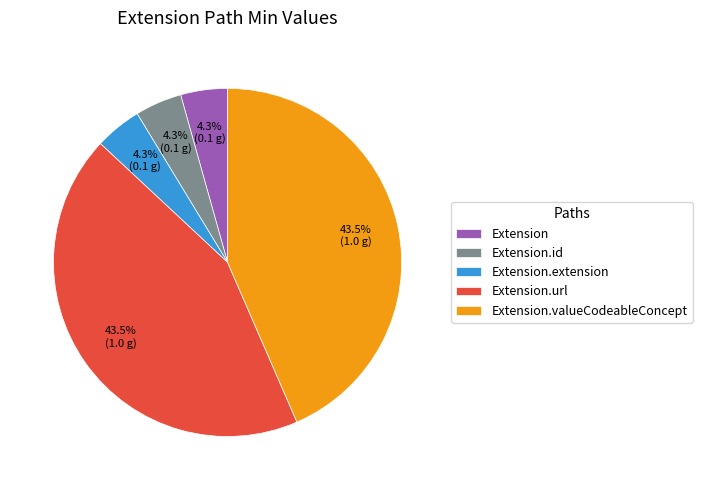

To the nearest percent, what is the difference between the largest and smallest slice percentages?

39%